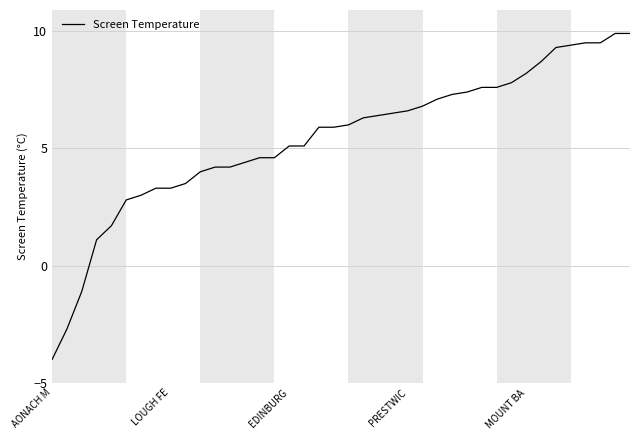

What is the smallest value displayed?

-4.0